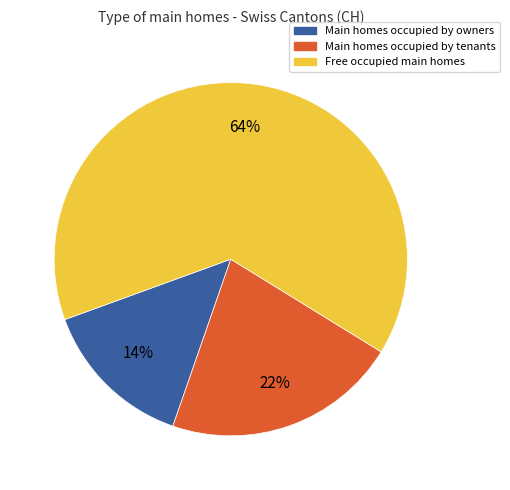

To the nearest percent, what is the average slice percentage?

33%